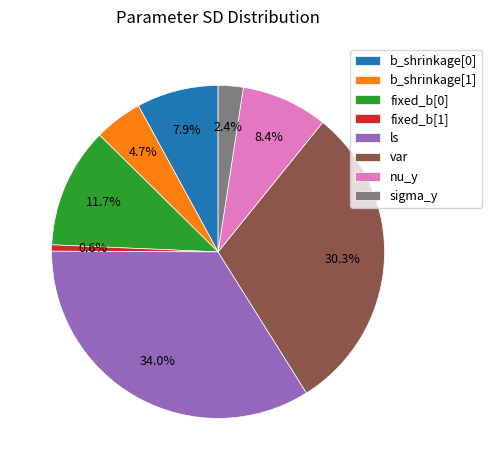

The nu_y slice represents 19% of the pie. True or false?

False